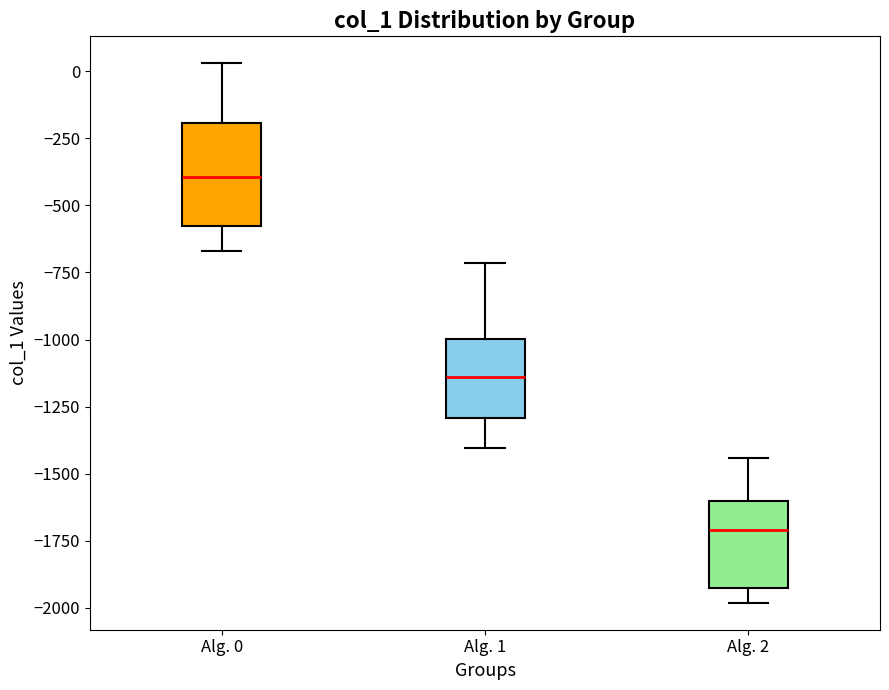

Reading left to right, read every box against the y-axis: the position of its median line, the range the box covers, and the ends of its whiskers. The values are not printed on the chart, so give them approximately, as read against the axis.

Alg. 0: median -400, box -600 to -200, whiskers -650 to 50
Alg. 1: median -1150, box -1300 to -1000, whiskers -1400 to -700
Alg. 2: median -1700, box -1950 to -1600, whiskers -2000 to -1450